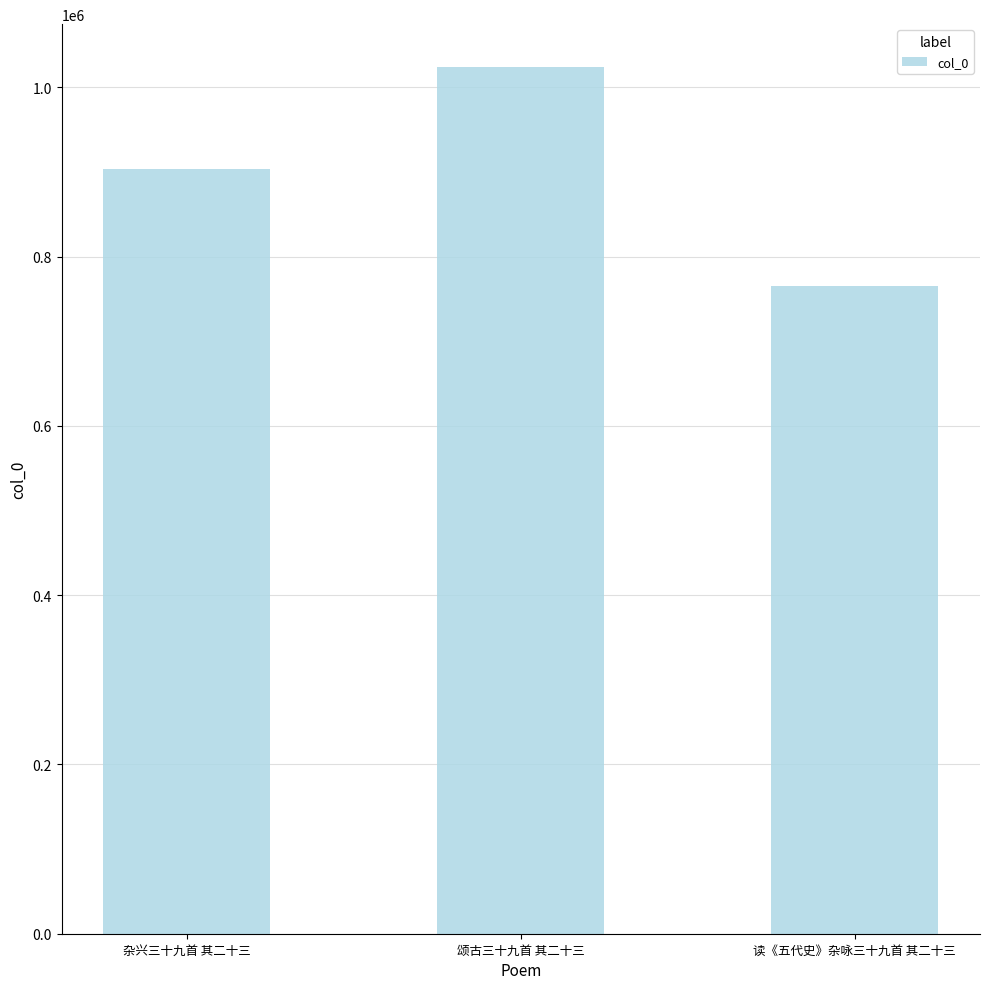

What is the change in value from 颂古三十九首 其二十三 to 读《五代史》杂咏三十九首 其二十三?

-258015